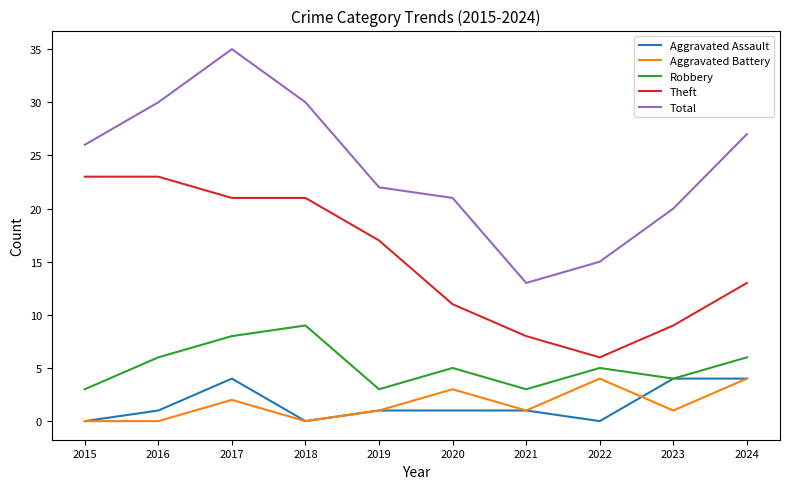

True or false: Aggravated Battery and Robbery cross at least once.

False